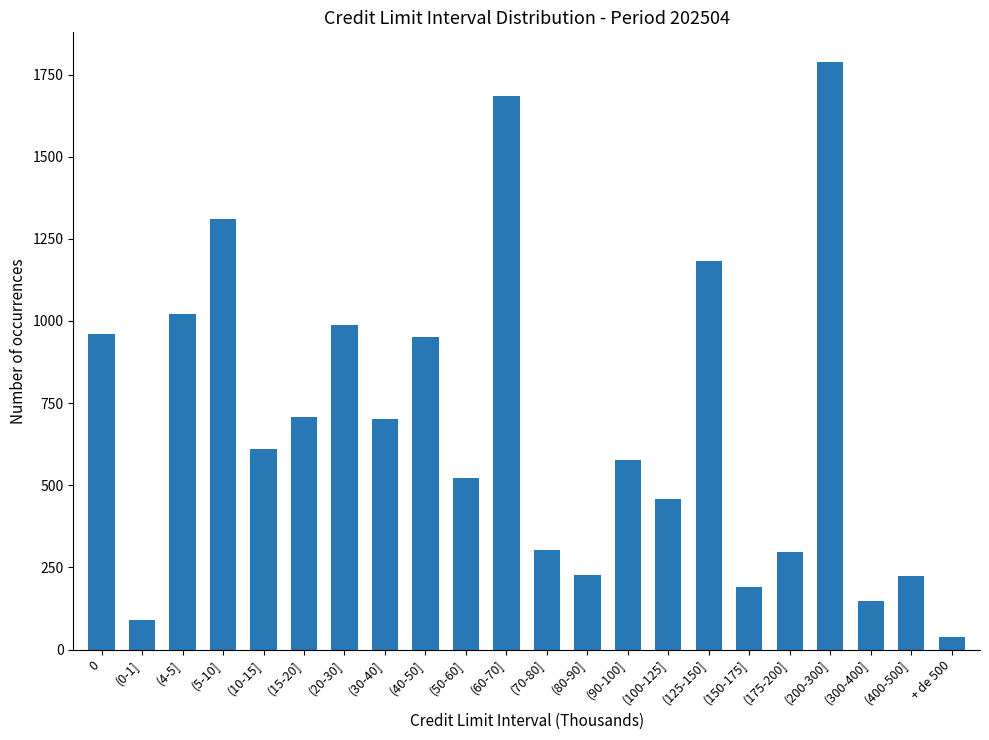

What position from the right is (10-15]?

18